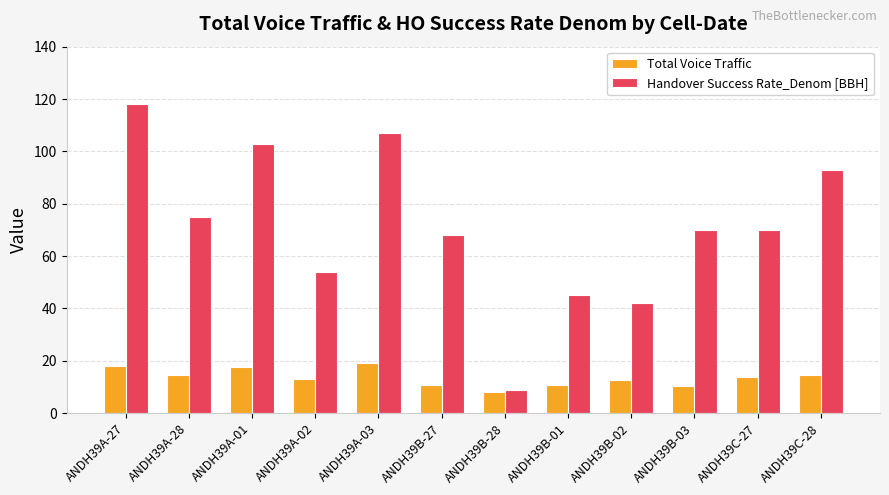

What is the difference between the maximum and minimum values in the Total Voice Traffic series?

11.0